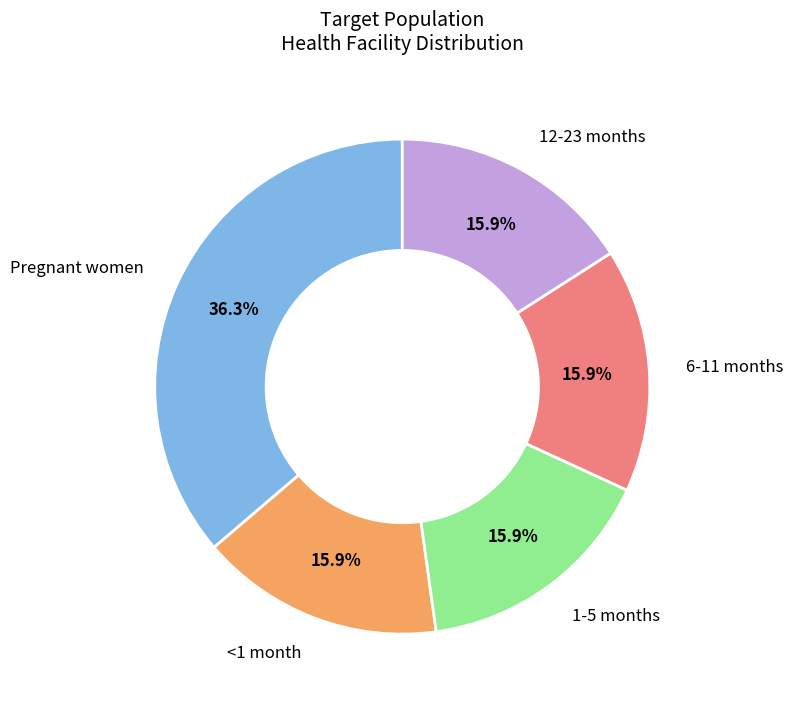

How many slices are in this pie chart?

5